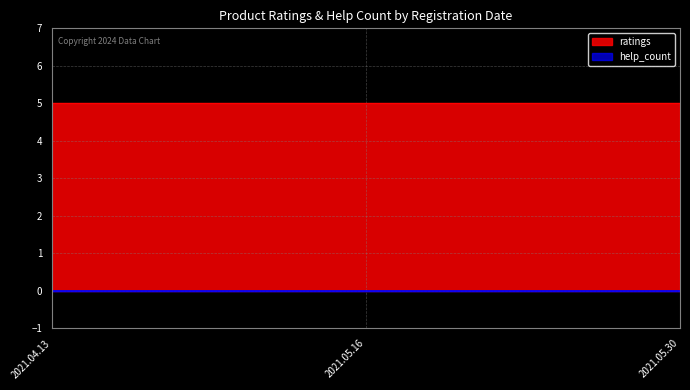

What is the value of the ratings point at the 3rd from the left?

5